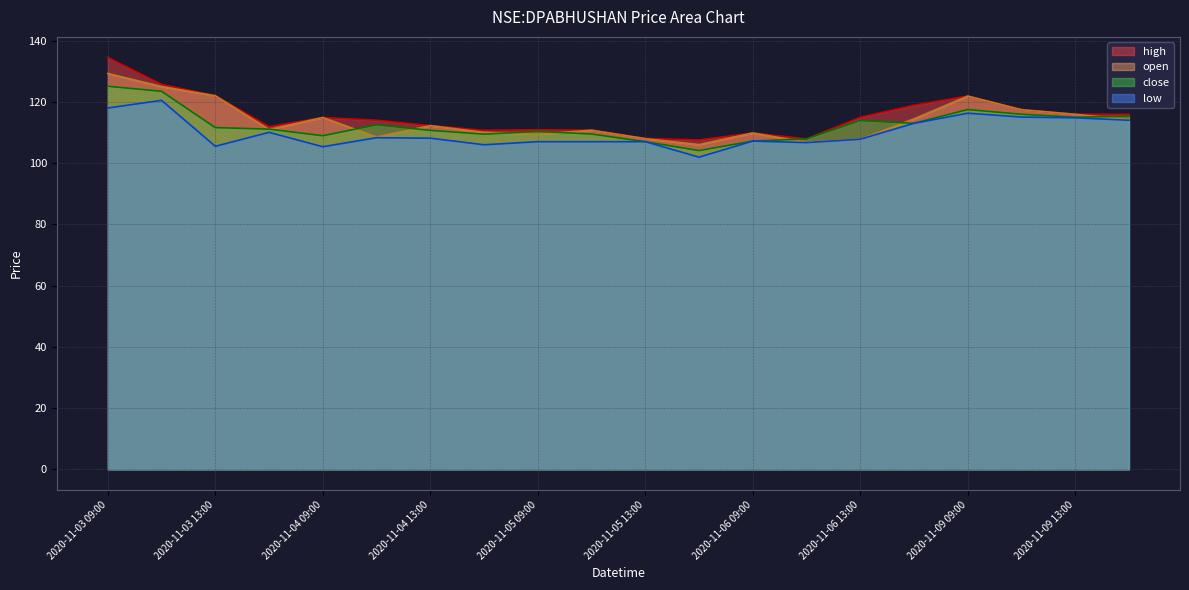

List the series in order of their overall mean, lowest first.

low, close, open, high